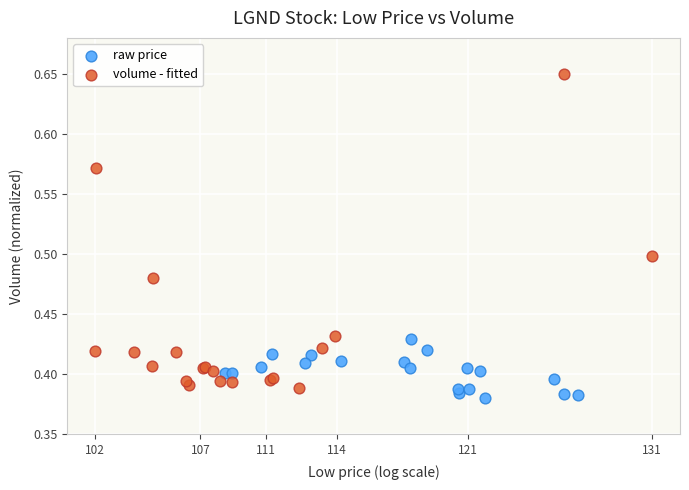

Which series reaches the maximum Y coordinate?

volume - fitted